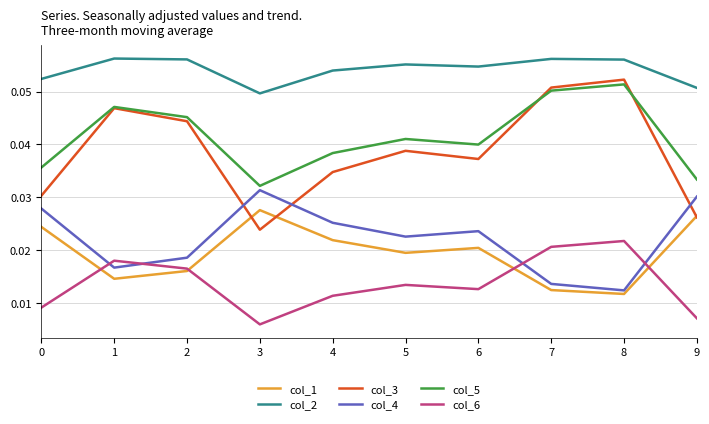

How many distinct data groups are displayed?

6